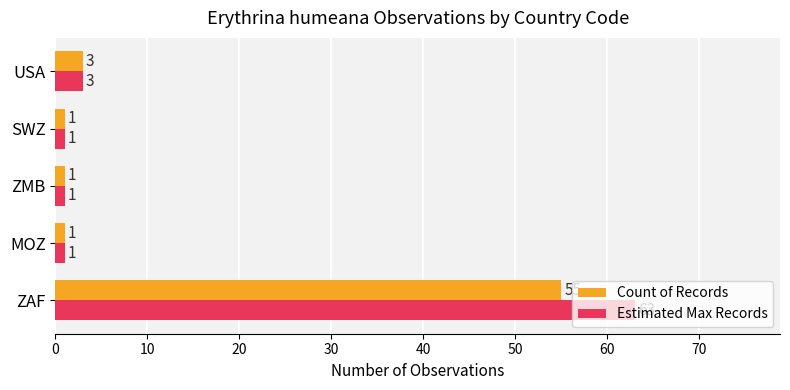

What is the greatest value displayed?

63